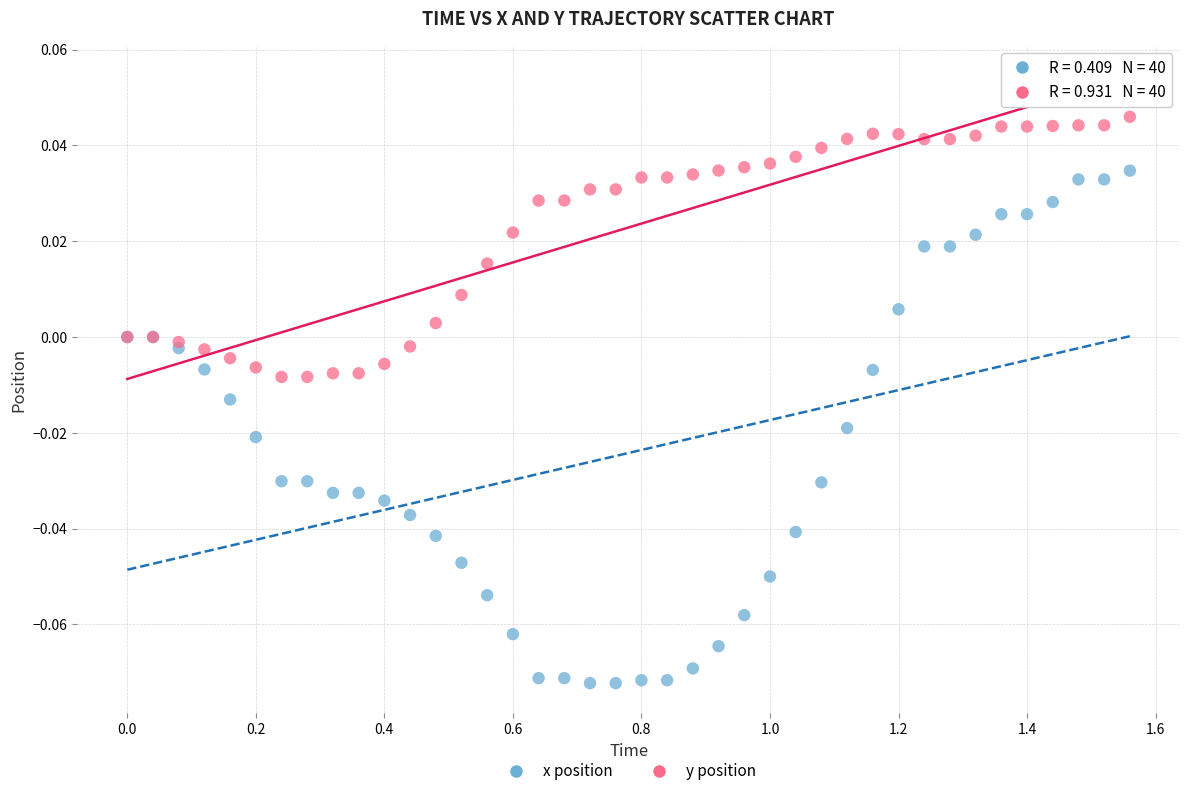

Which series contains the lowest Y value?

x position